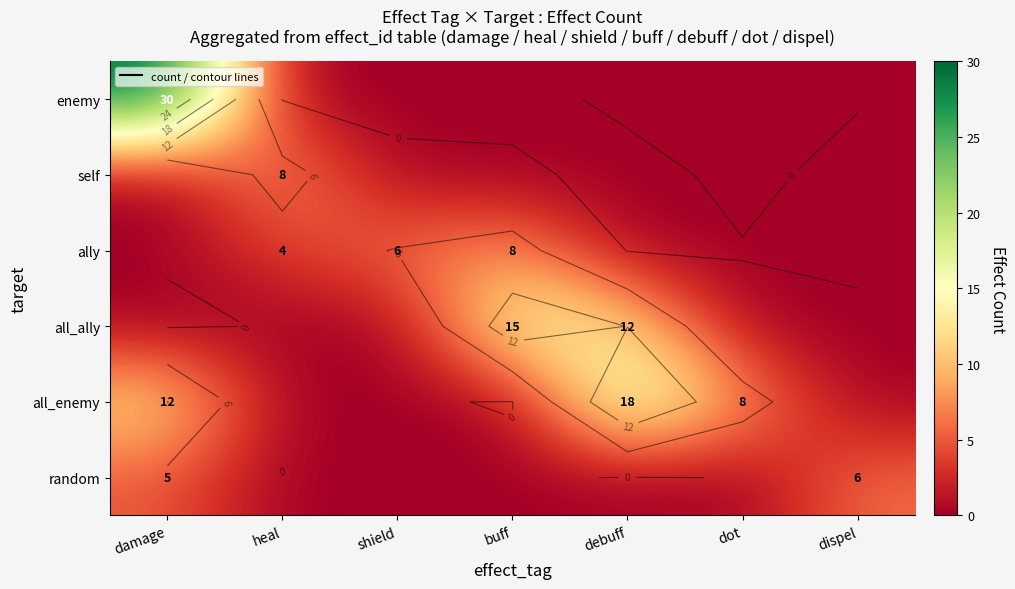

The self series shows 0 at debuff. True or false?

True